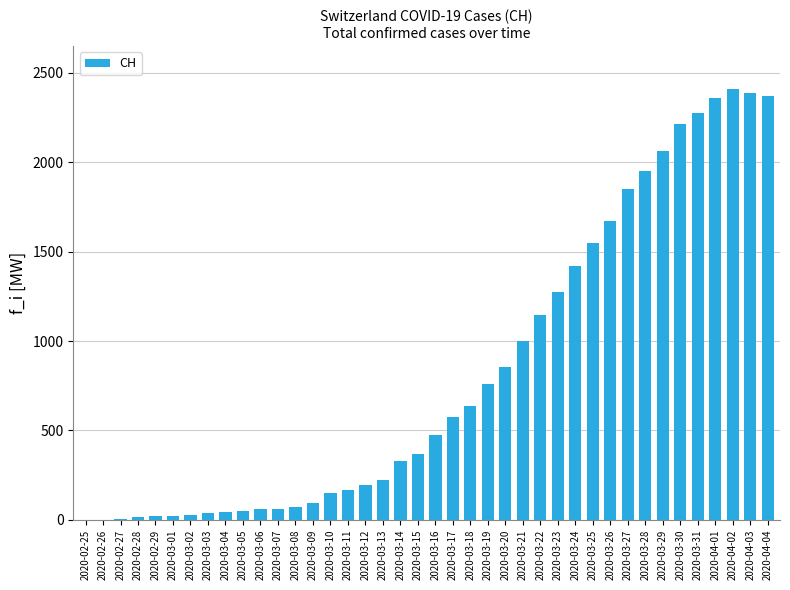

What is the sum of all values?

33171